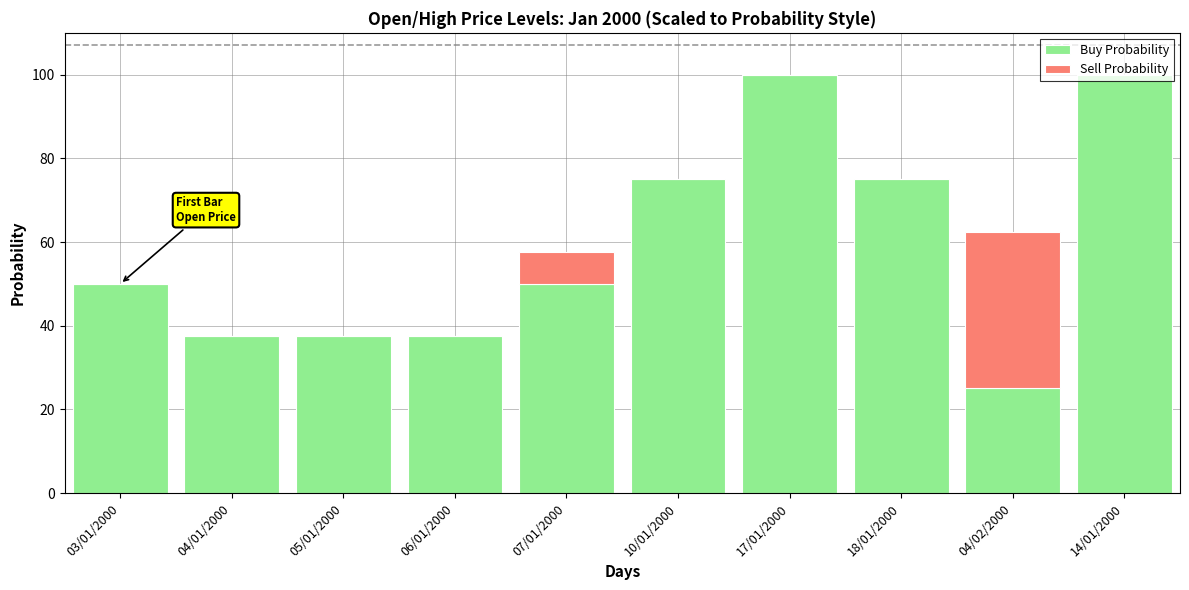

Are the bars grouped side by side (vs. stacked)?

No